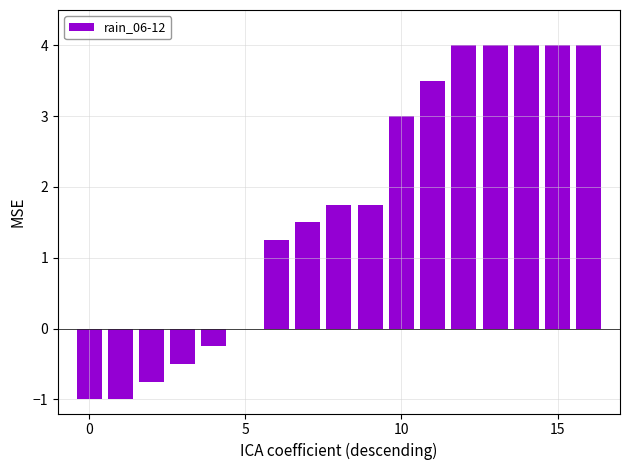

What is the maximum value shown in the chart?

4.0